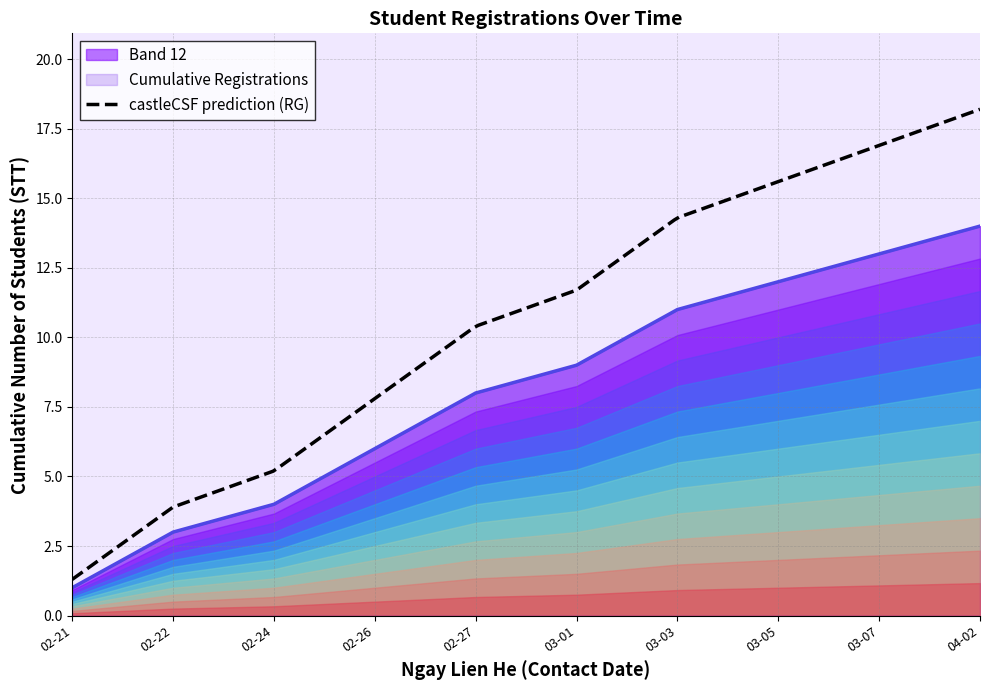

Where does the data first go above 8?

2018-03-01